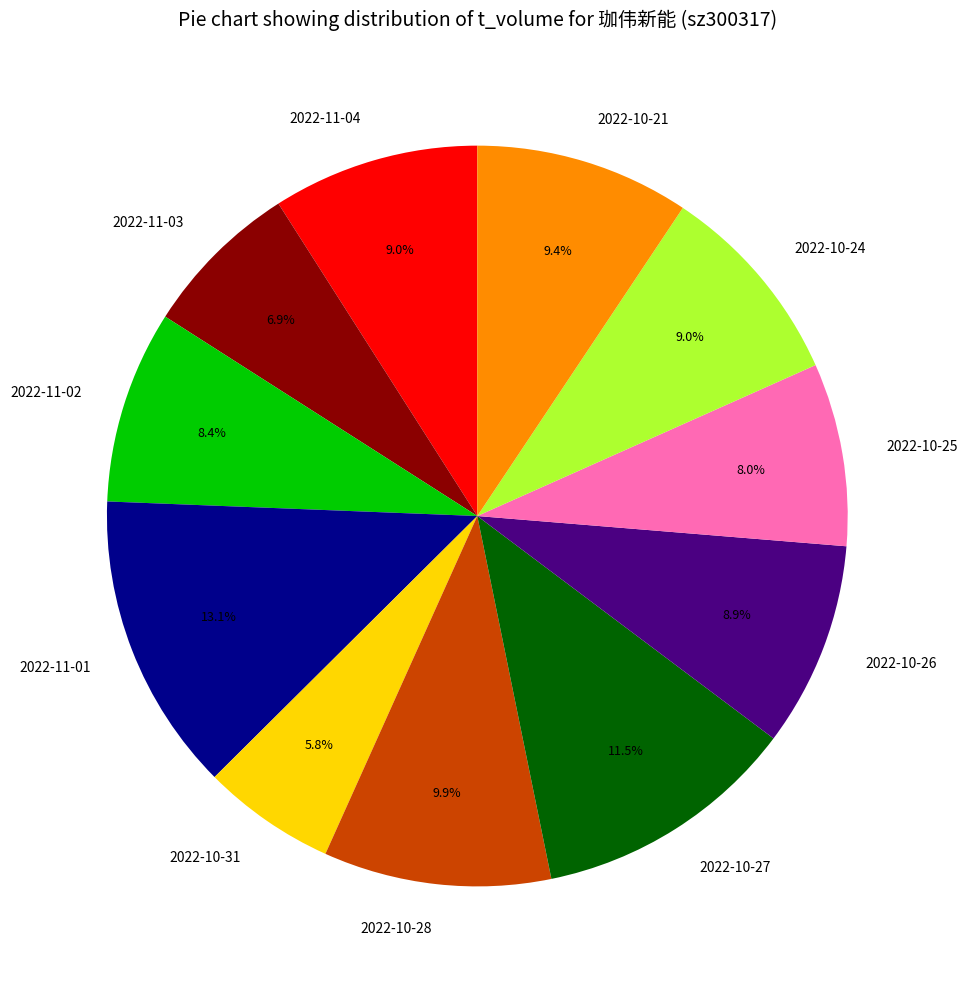

Is there any slice that represents more than half of the pie?

No